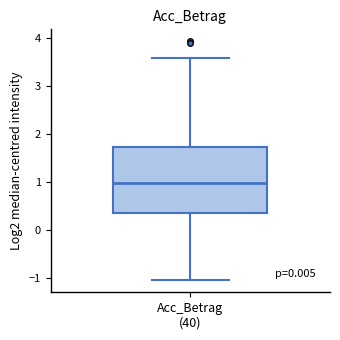

Where is the lower edge of the box for Acc_Betrag (40) on the y-axis? The values are not printed on the chart, so give them approximately, as read against the axis.

0.4